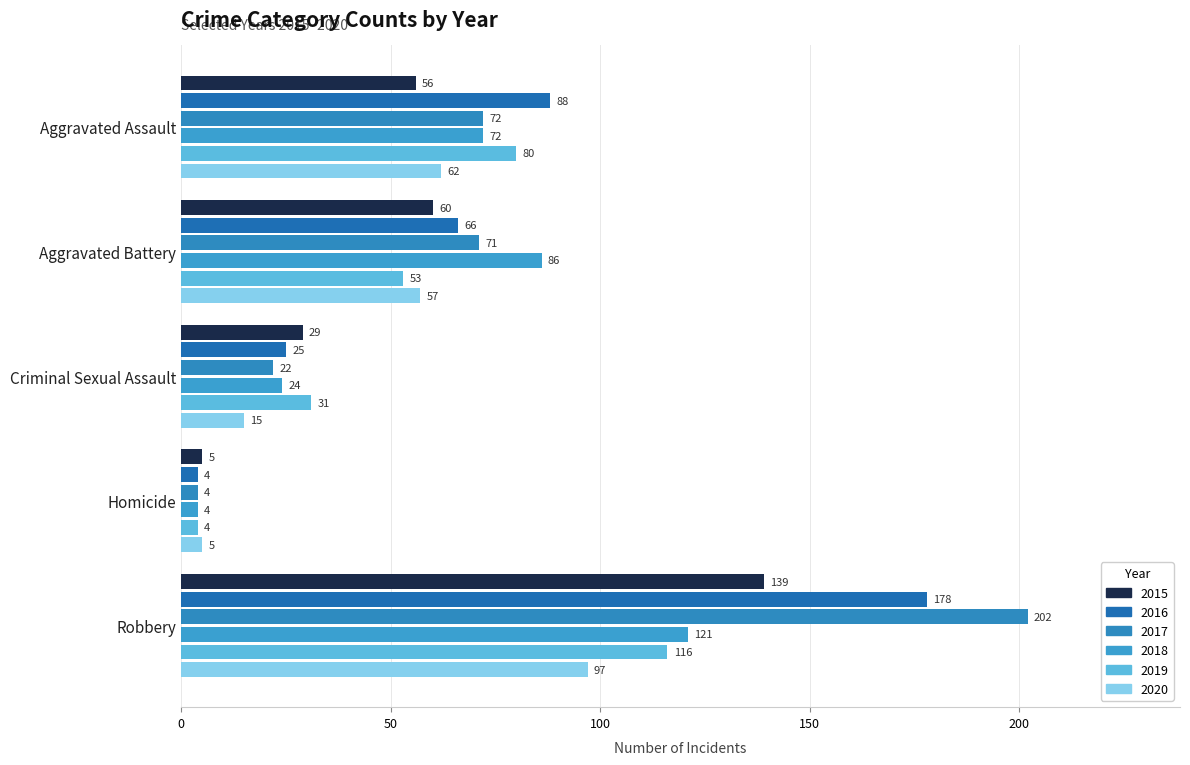

At which category is the sum across all series the highest?

Robbery